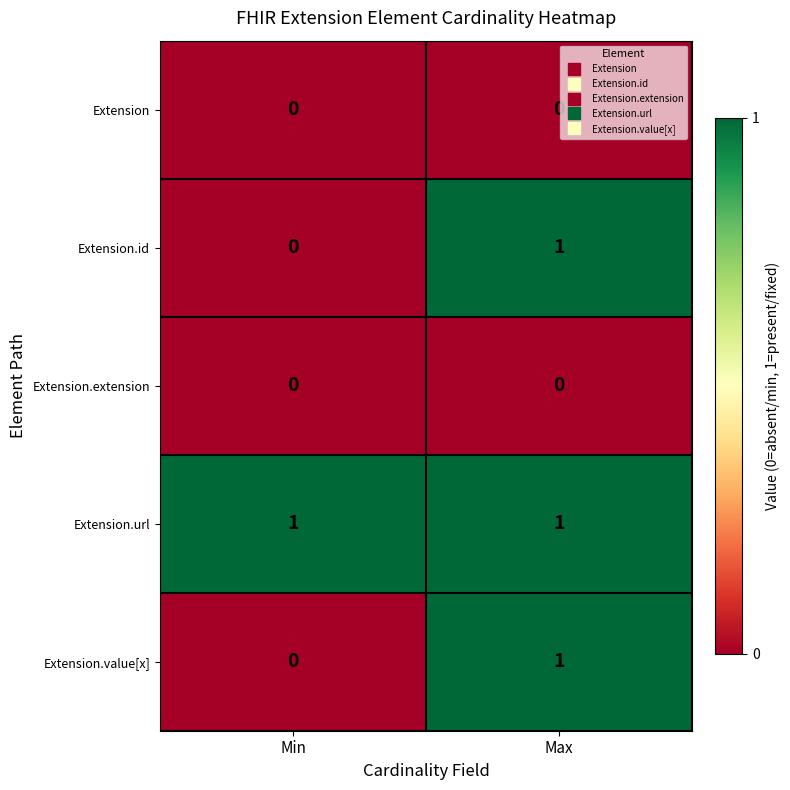

At which label is Extension.value[x] closest to 0?

Min